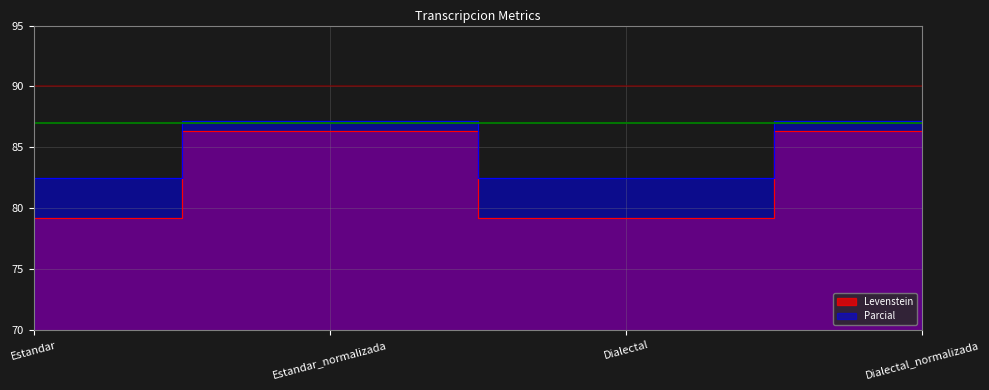

Reading right to left, transcribe all the data shown in this chart.

Levenstein: Dialectal_normalizada=86.4	Dialectal=79.2	Estandar_normalizada=86.4	Estandar=79.2
Parcial: Dialectal_normalizada=87.2	Dialectal=82.5	Estandar_normalizada=87.2	Estandar=82.5